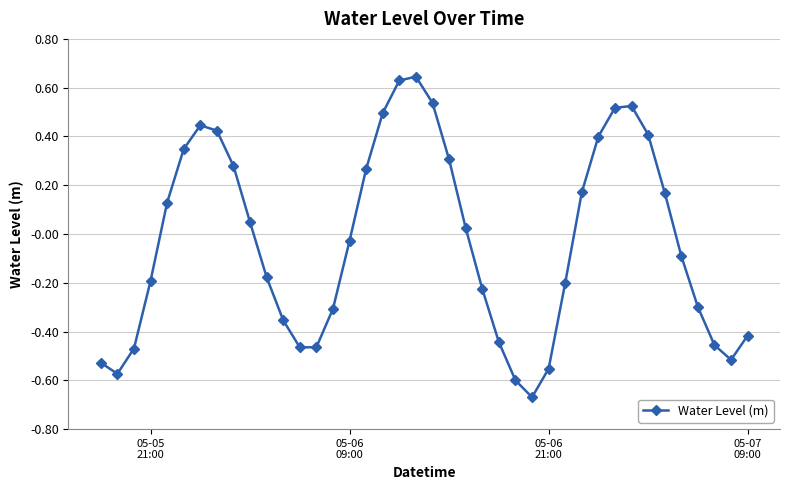

How many interior local valleys (lower than both neighbors) does the data have?

4